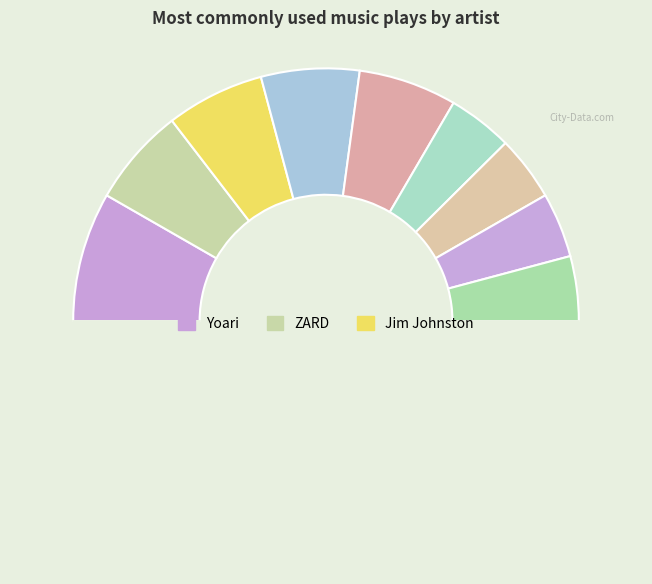

How many segments does this pie chart have?

10